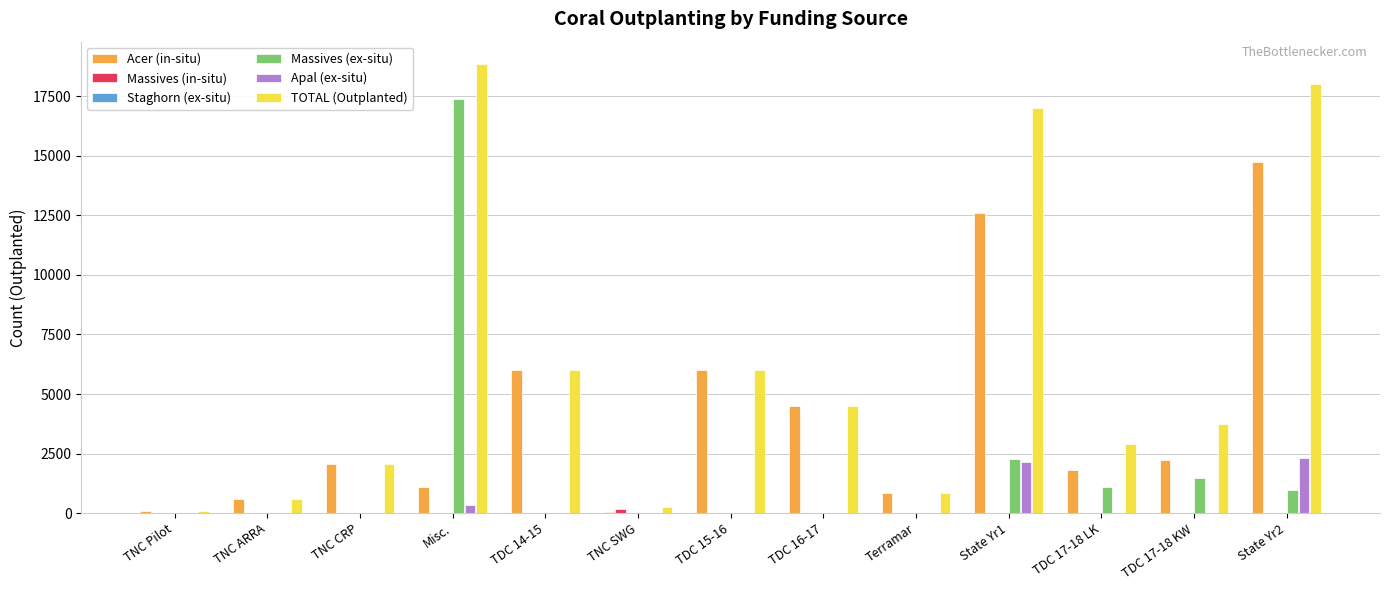

What is the sum of all Massives (ex-situ) values?

23196